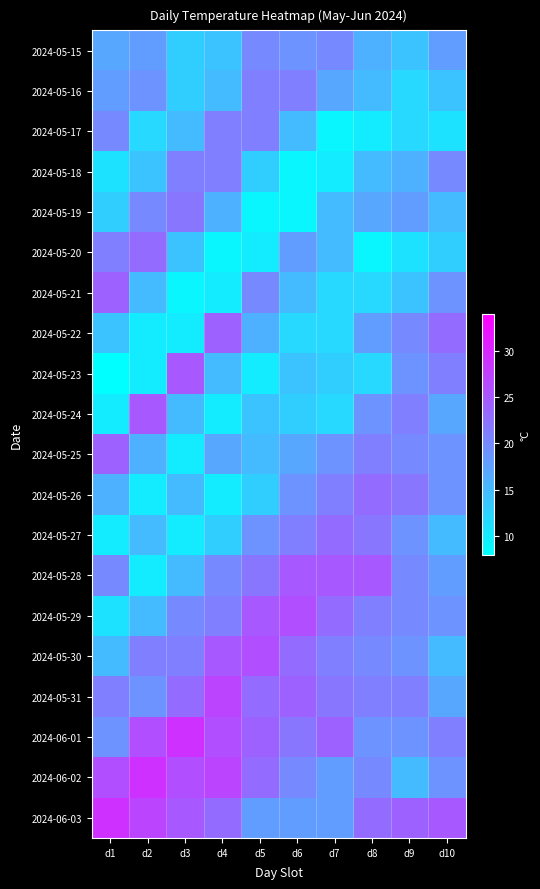

Count the number of data series in this chart.

20